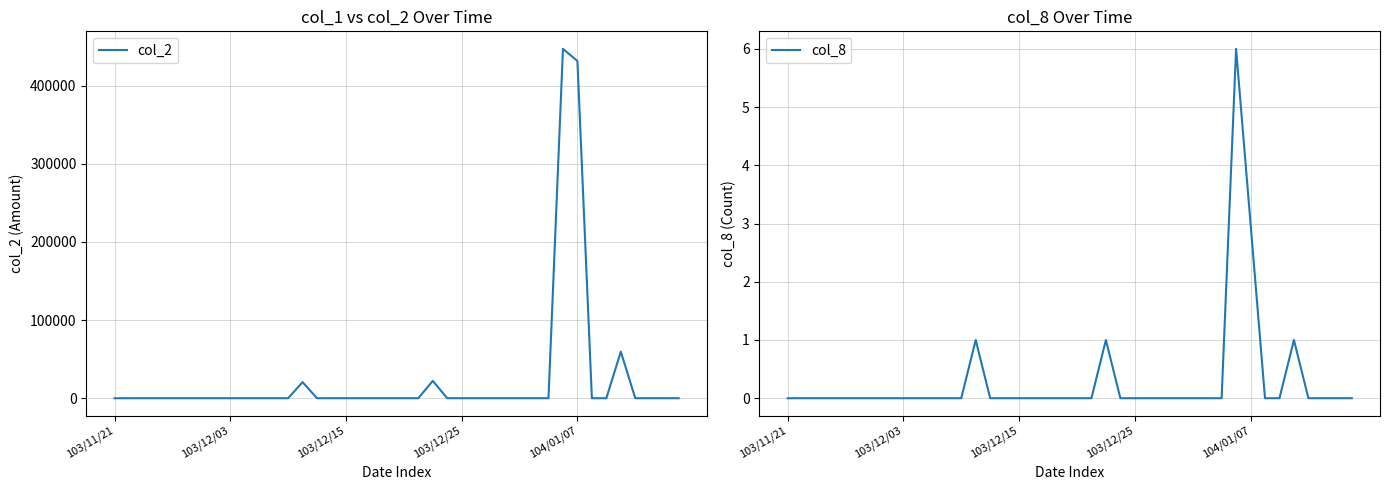

At 34, list the series in order from smallest to largest.

col_2, col_8